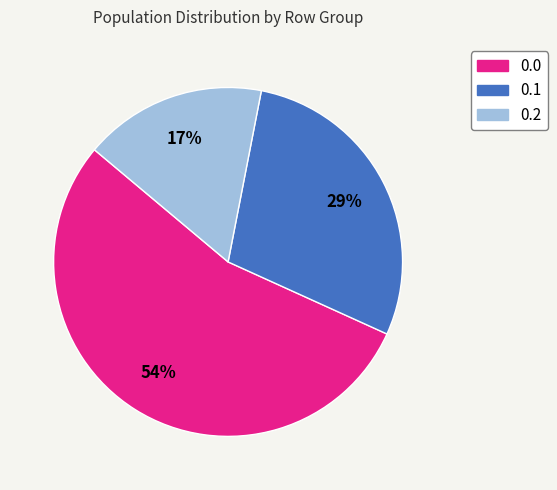

What is the smallest slice in the pie chart?

0.2